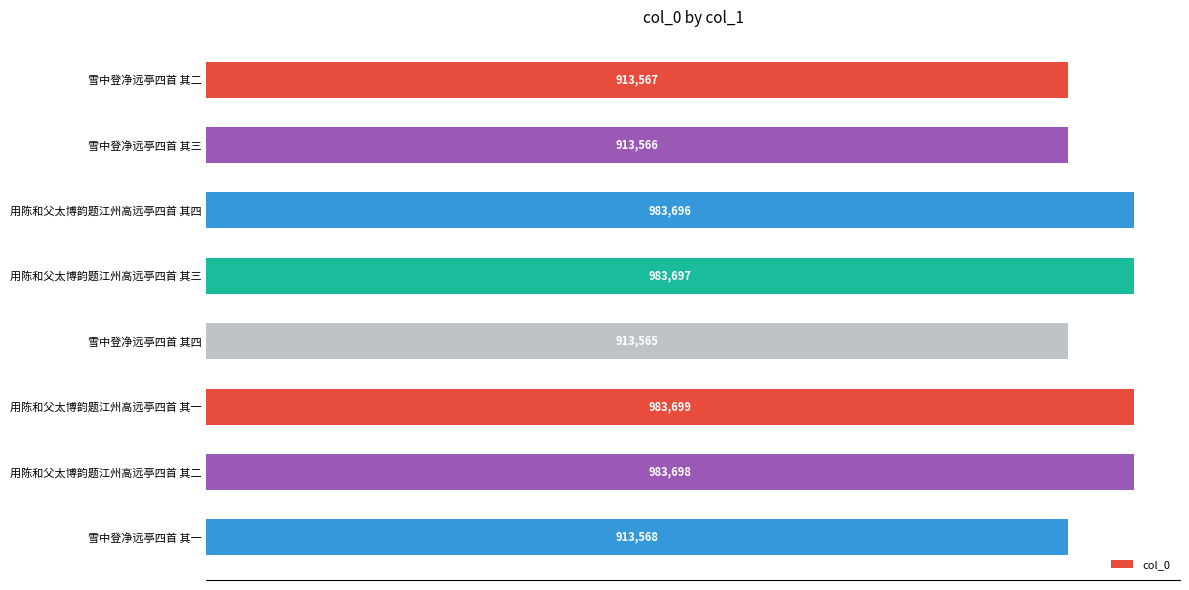

Does the chart contain any negative values?

No